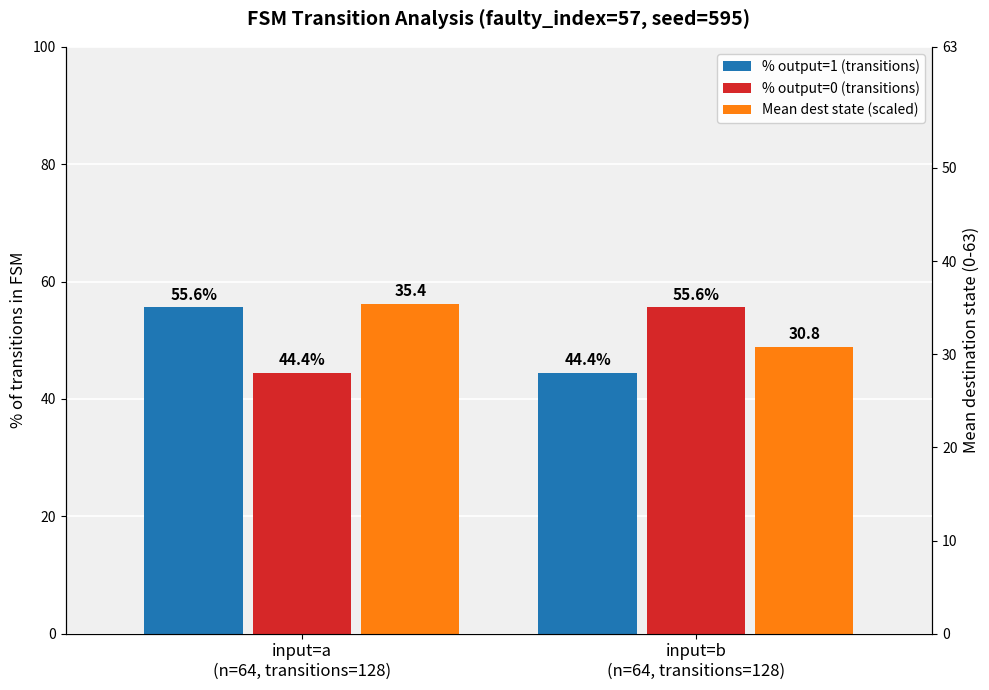

At input=b
(n=64, transitions=128), list the series in order from largest to smallest.

% output=0 (transitions), Mean dest state (scaled), % output=1 (transitions)